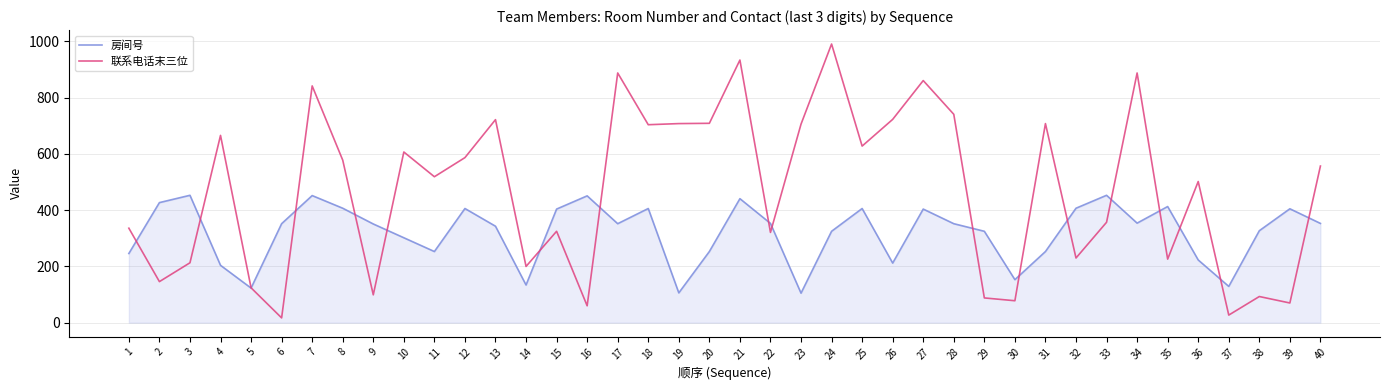

At which category does the chart reach its peak across all series?

24